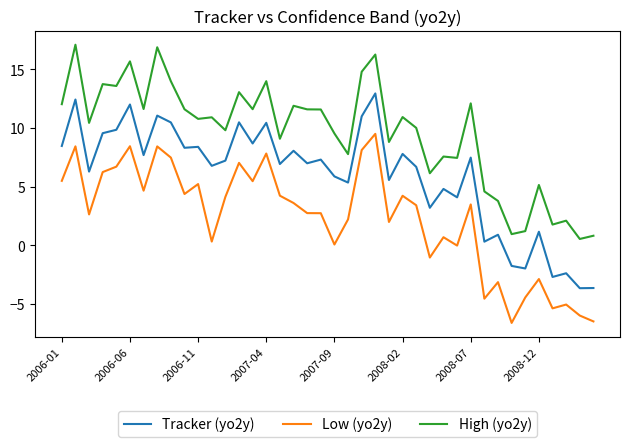

What is the difference between the maximum and minimum values in the High (yo2y) series?

16.5